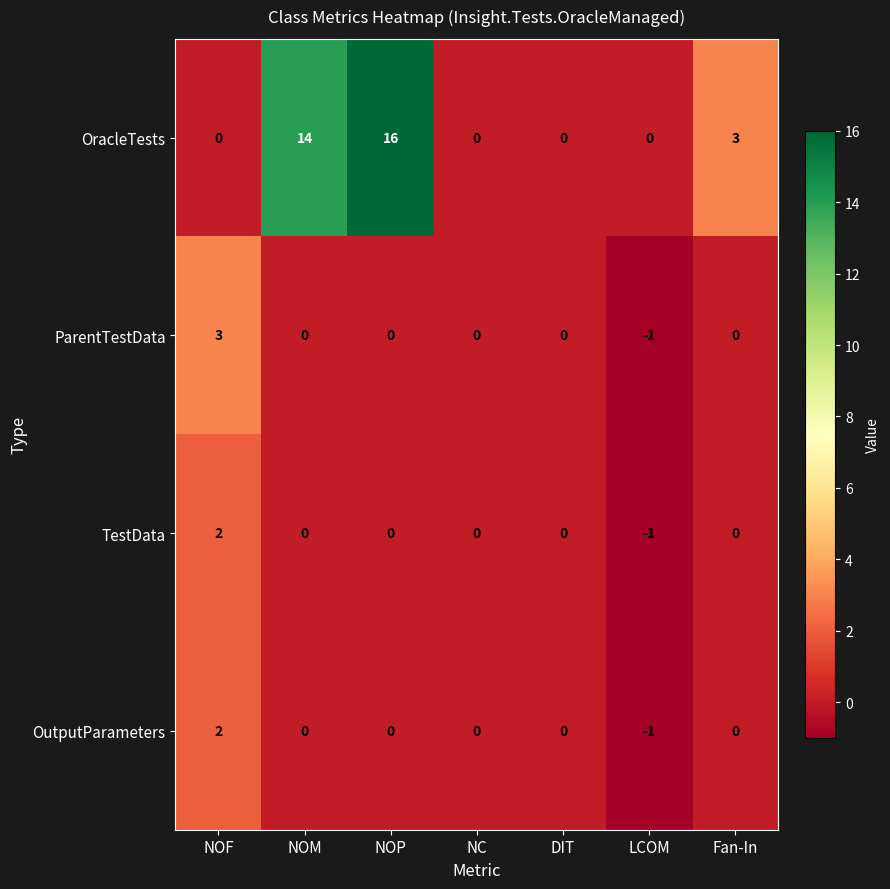

Reading left to right, transcribe all the data shown in this chart.

OracleTests: 0	14	16	0	0	0	3
ParentTestData: 3	0	0	0	0	-1	0
TestData: 2	0	0	0	0	-1	0
OutputParameters: 2	0	0	0	0	-1	0